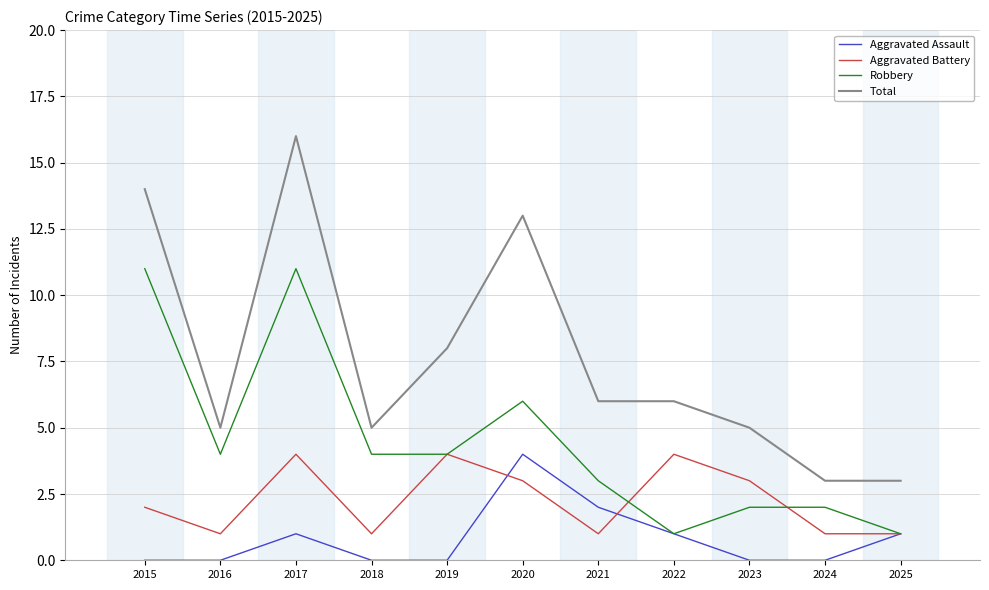

Read the Robbery value at 2019.

4